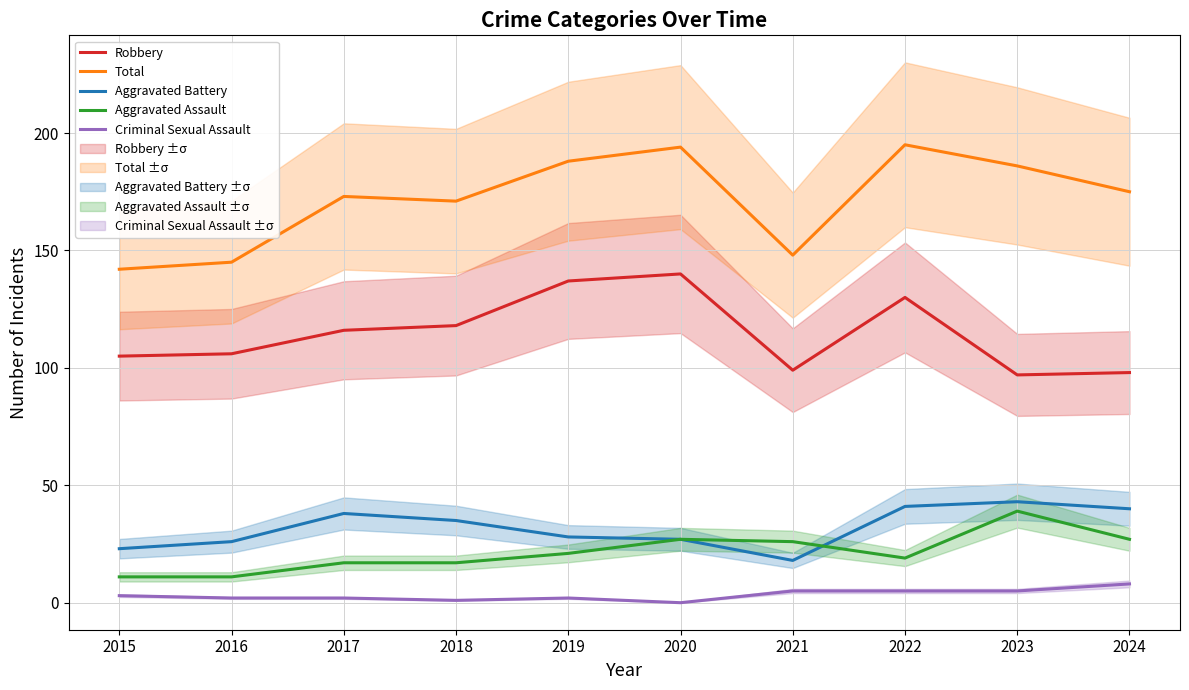

True or false: Aggravated Battery has a value of 41 at 2022.

True